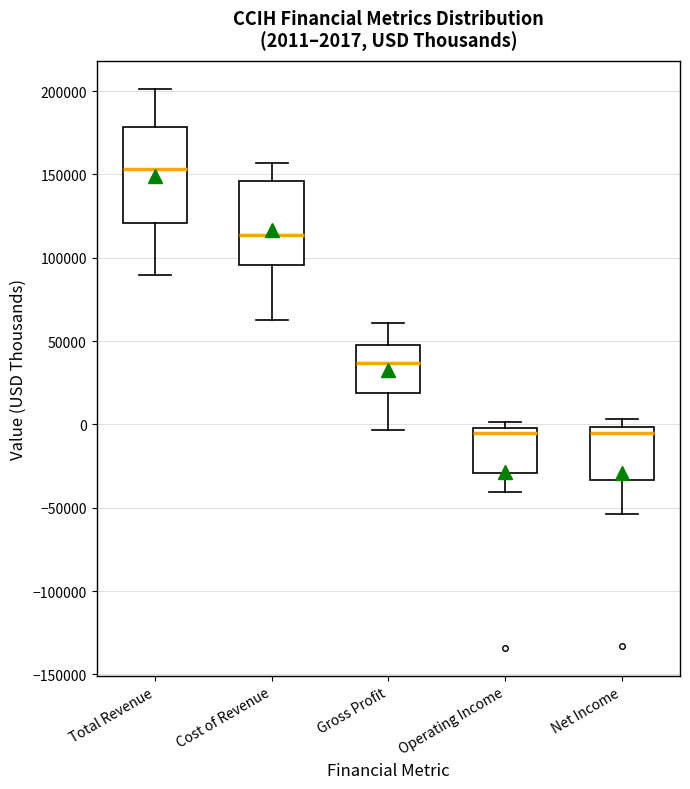

Which box is the tallest, from its lower edge to its upper edge?

Total Revenue